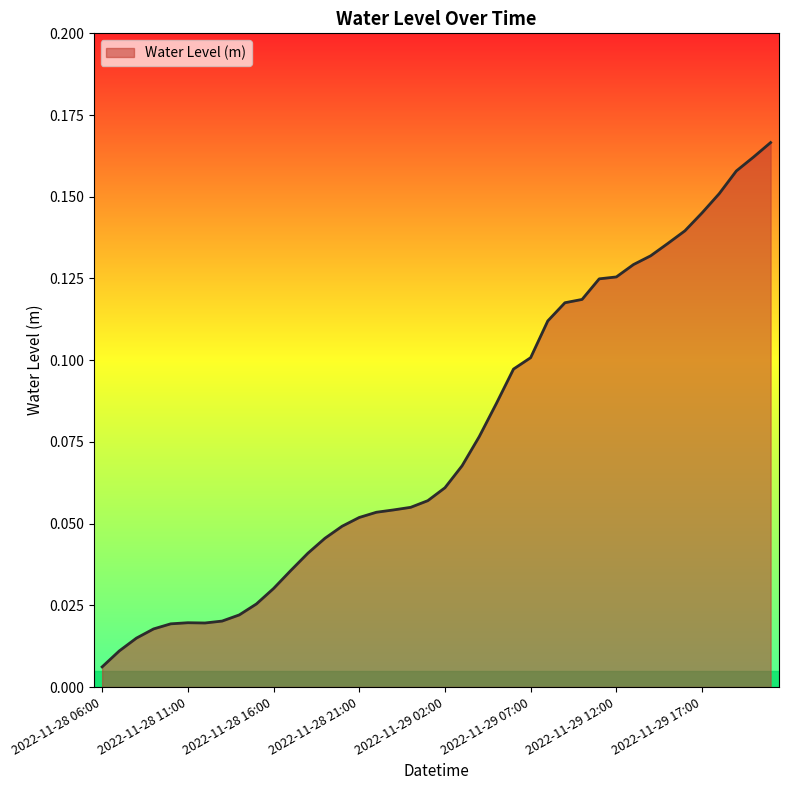

Rank the categories by value from lowest to highest.

2022-11-28 06:00, 2022-11-28 07:00, 2022-11-28 08:00, 2022-11-28 09:00, 2022-11-28 10:00, 2022-11-28 12:00, 2022-11-28 11:00, 2022-11-28 13:00, 2022-11-28 14:00, 2022-11-28 15:00, 2022-11-28 16:00, 2022-11-28 17:00, 2022-11-28 18:00, 2022-11-28 19:00, 2022-11-28 20:00, 2022-11-28 21:00, 2022-11-28 22:00, 2022-11-28 23:00, 2022-11-29 00:00, 2022-11-29 01:00, 2022-11-29 02:00, 2022-11-29 03:00, 2022-11-29 04:00, 2022-11-29 05:00, 2022-11-29 06:00, 2022-11-29 07:00, 2022-11-29 08:00, 2022-11-29 09:00, 2022-11-29 10:00, 2022-11-29 11:00, 2022-11-29 12:00, 2022-11-29 13:00, 2022-11-29 14:00, 2022-11-29 15:00, 2022-11-29 16:00, 2022-11-29 17:00, 2022-11-29 18:00, 2022-11-29 19:00, 2022-11-29 20:00, 2022-11-29 21:00